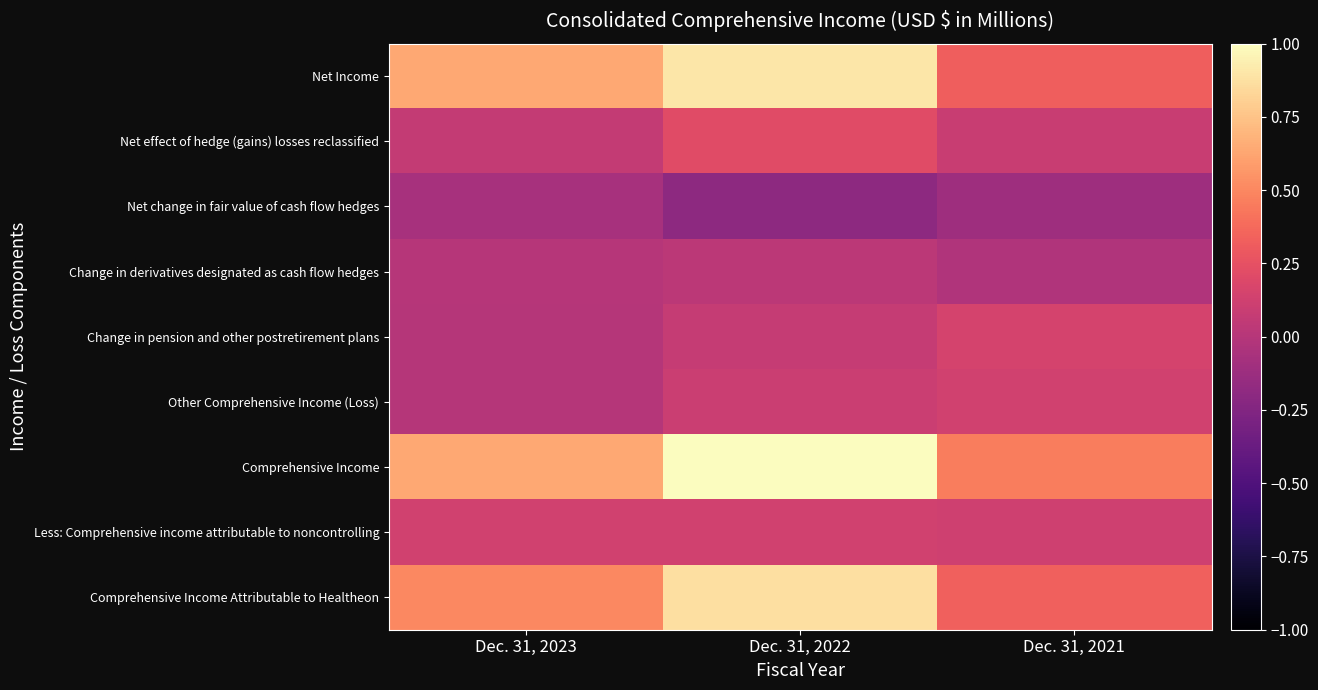

Count the number of categories in the chart.

3